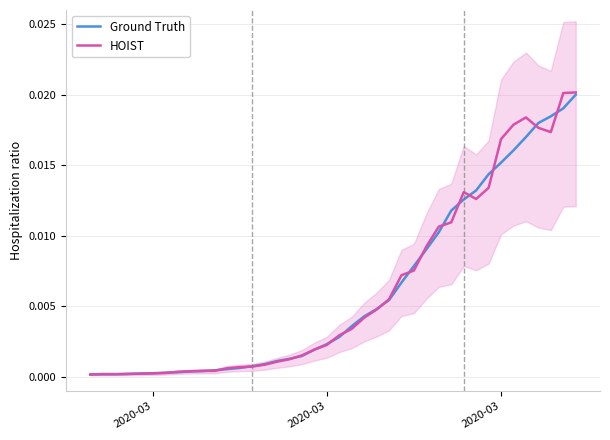

What are all the series names shown in the legend?

Ground Truth, HOIST